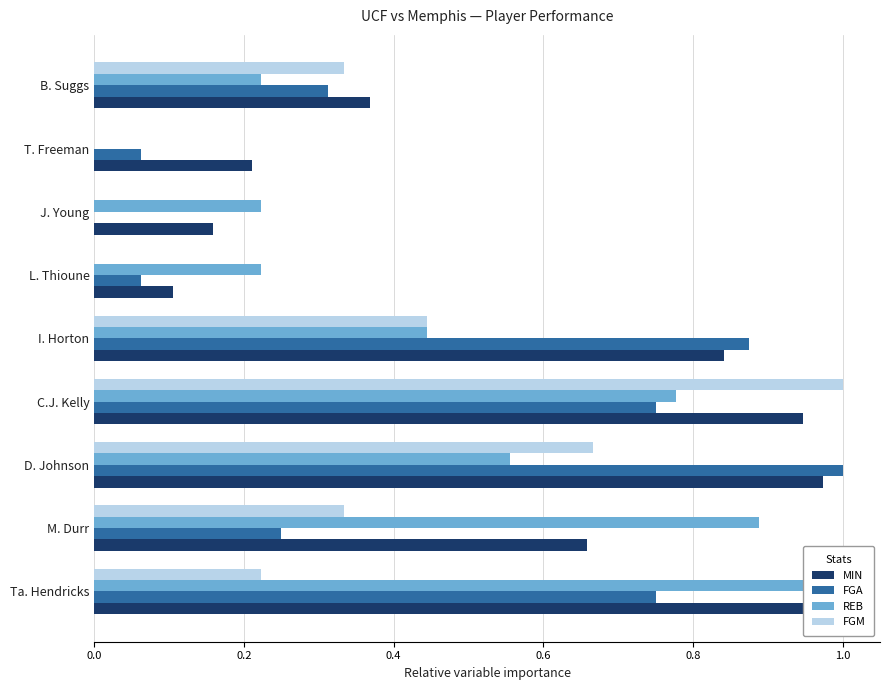

The MIN series shows 0.4 at M. Durr. True or false?

False